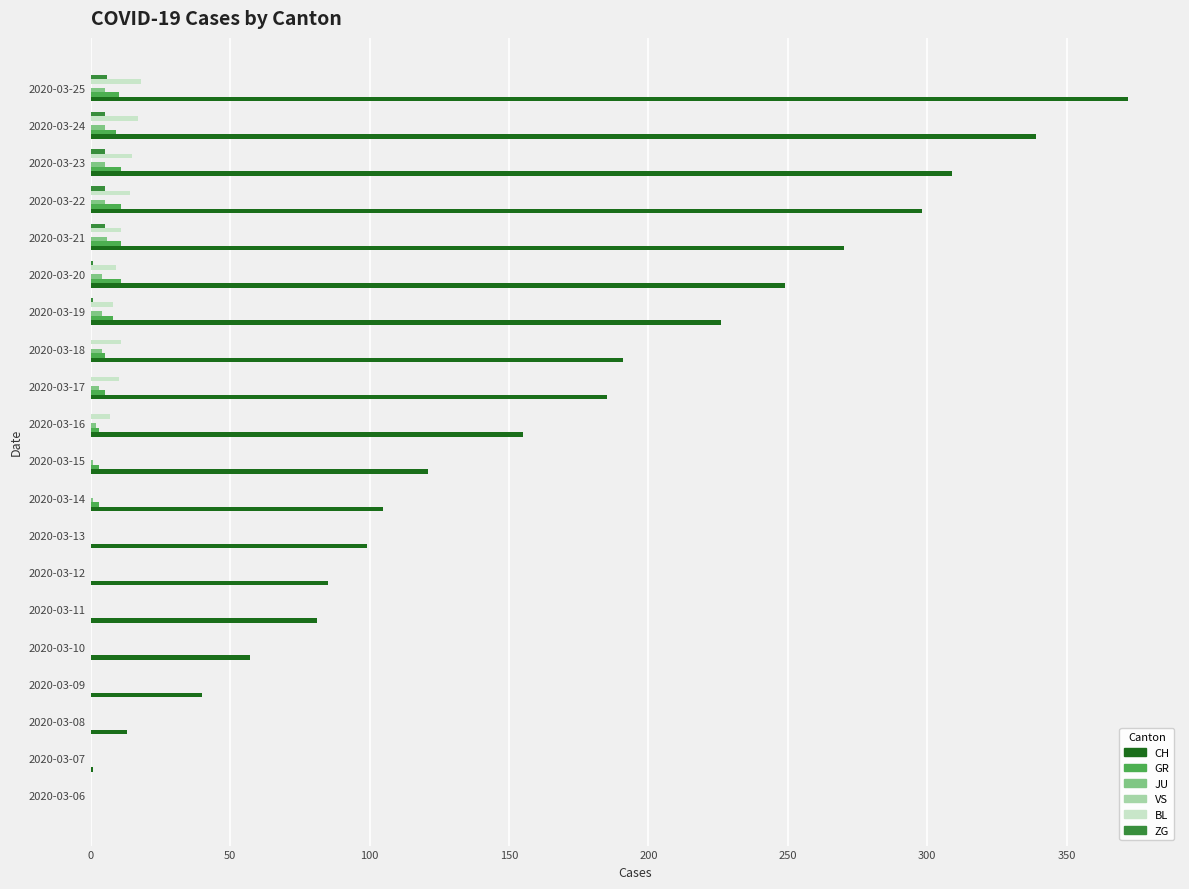

Is the value of JU at 2020-03-14 greater than the value of CH at 2020-03-22?

No